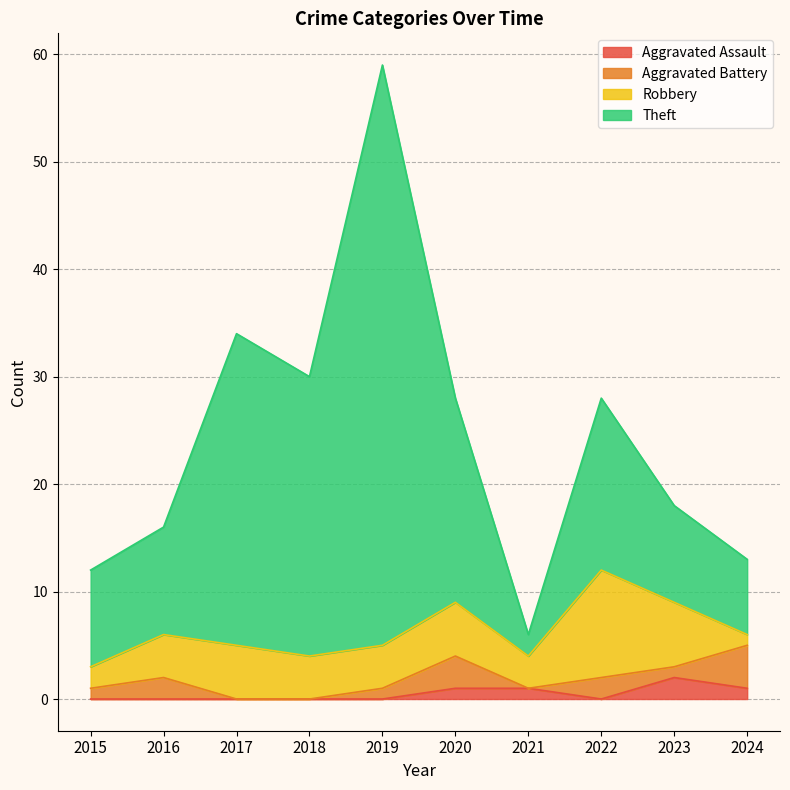

The value of Theft at 2015 is 21. True or false?

False